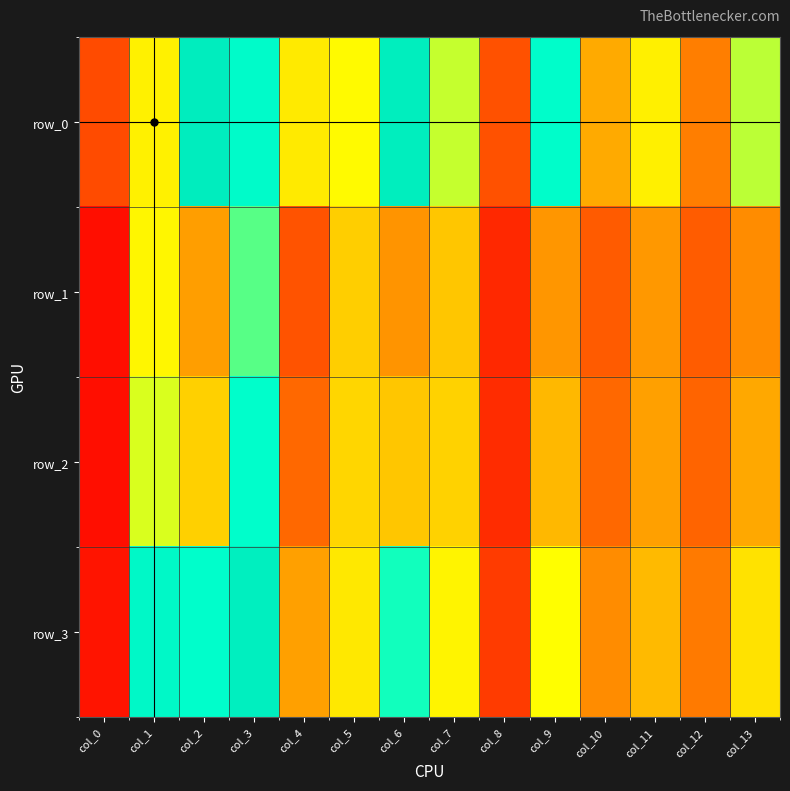

What is the difference between the second highest and second lowest values in the row_2 series?

0.5